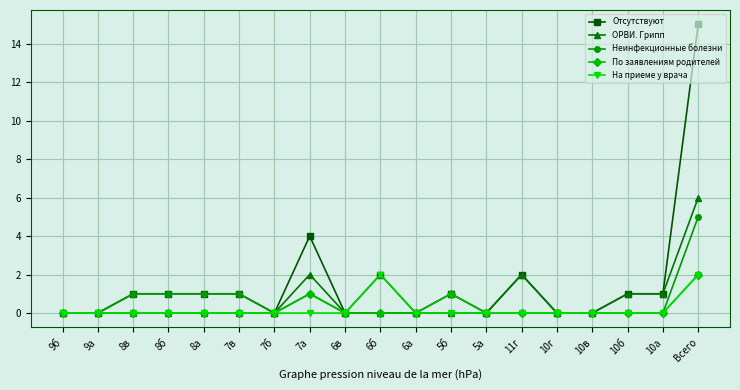

What are all the series names shown in the legend?

Отсутствуют, ОРВИ. Грипп, Неинфекционные болезни, По заявлениям родителей, На приеме у врача